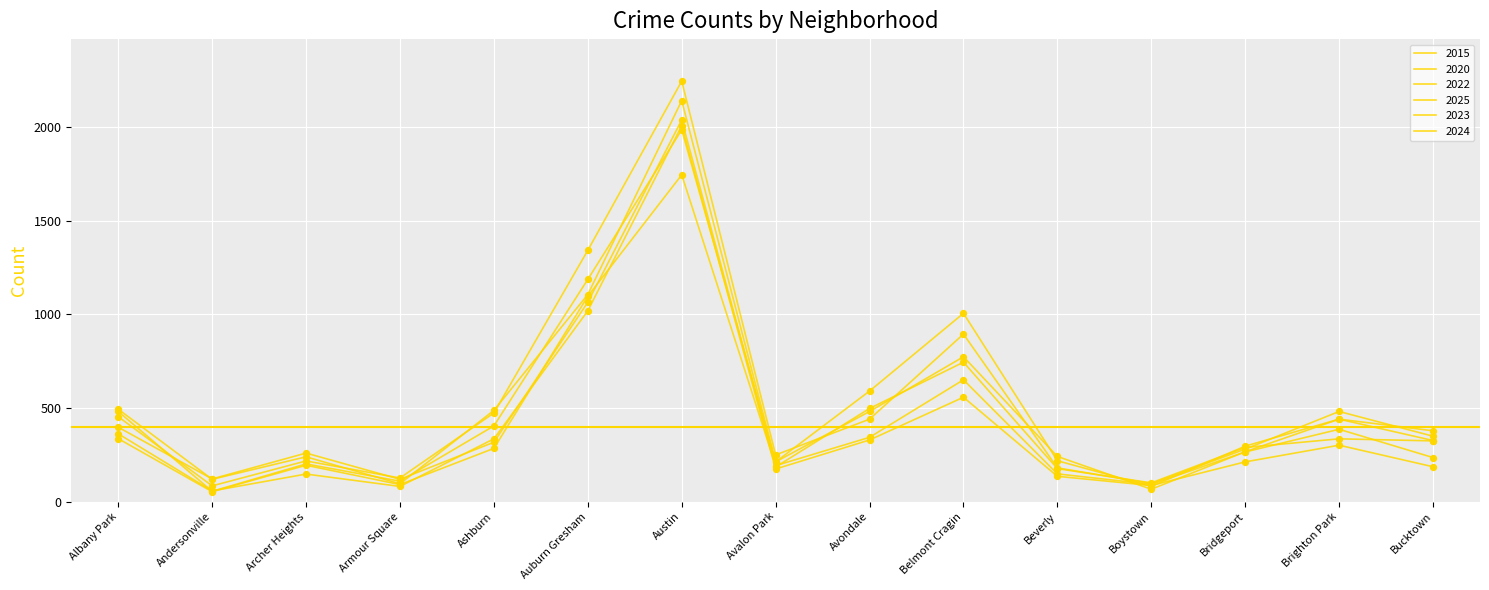

At how many categories does at least one series exceed 1510?

1